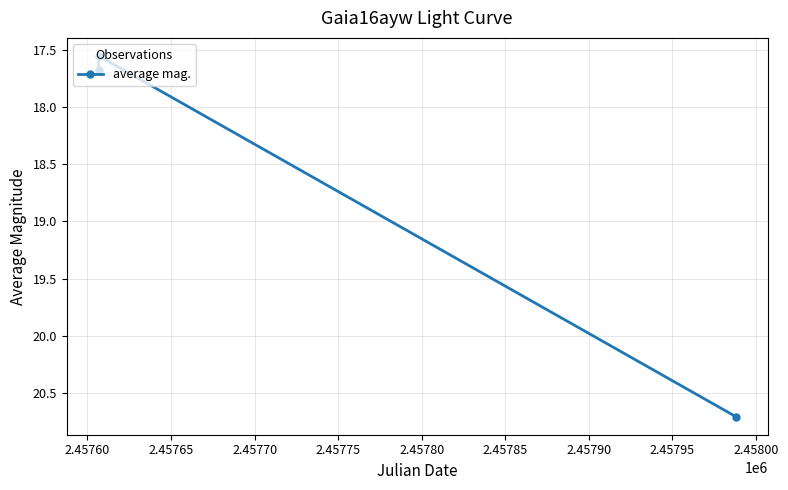

What is the maximum value shown in the chart?

20.7